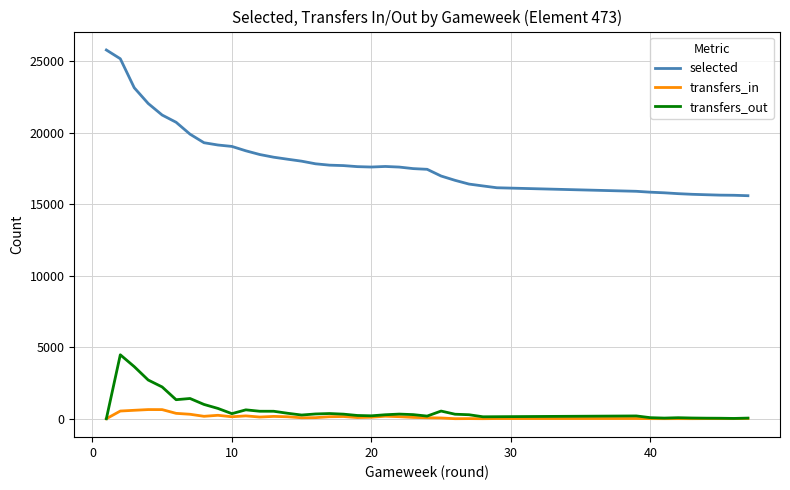

How many series are shown in this chart?

3